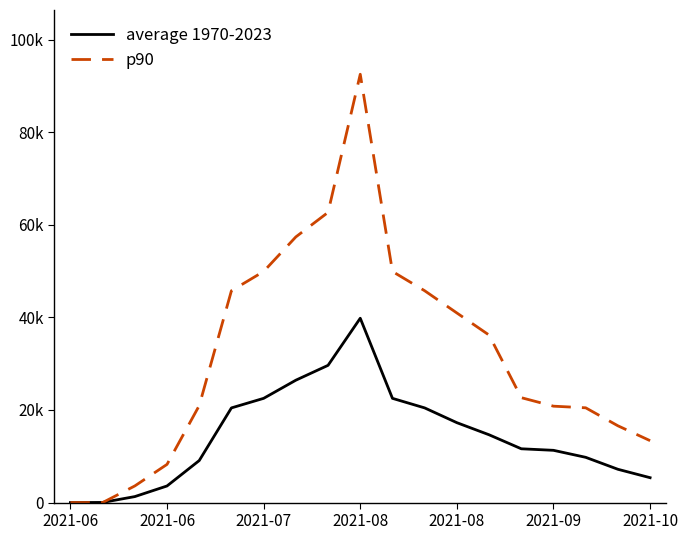

List the series in order of their overall mean, highest first.

p90, average 1970-2023